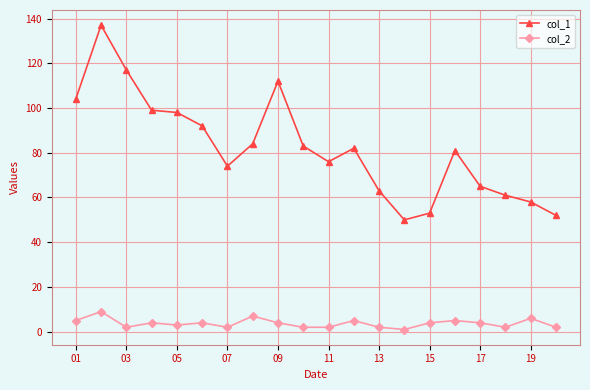

Reading left to right, list all the values displayed in this chart.

col_1: 104	137	117	99	98	92	74	84	112	83	76	82	63	50	53	81	65	61	58	52
col_2: 5	9	2	4	3	4	2	7	4	2	2	5	2	1	4	5	4	2	6	2